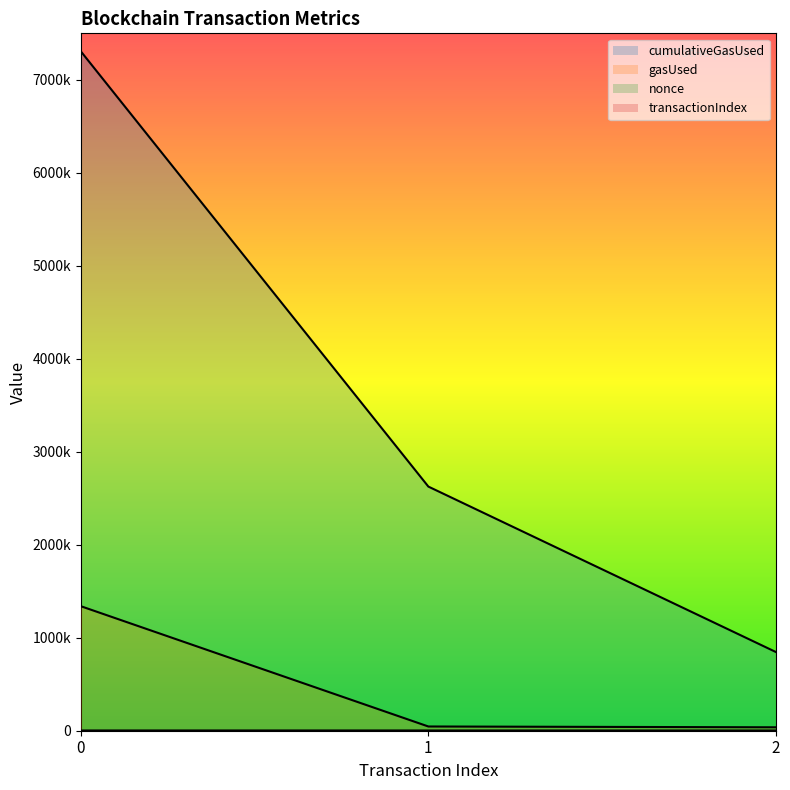

The value of nonce at 1 is 292. True or false?

True